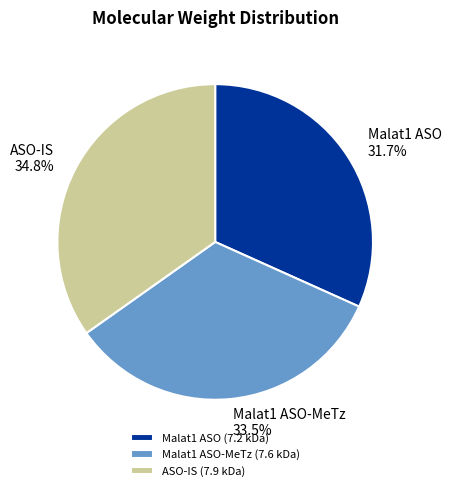

Rank the categories by value from highest to lowest.

ASO-IS, Malat1 ASO-MeTz, Malat1 ASO